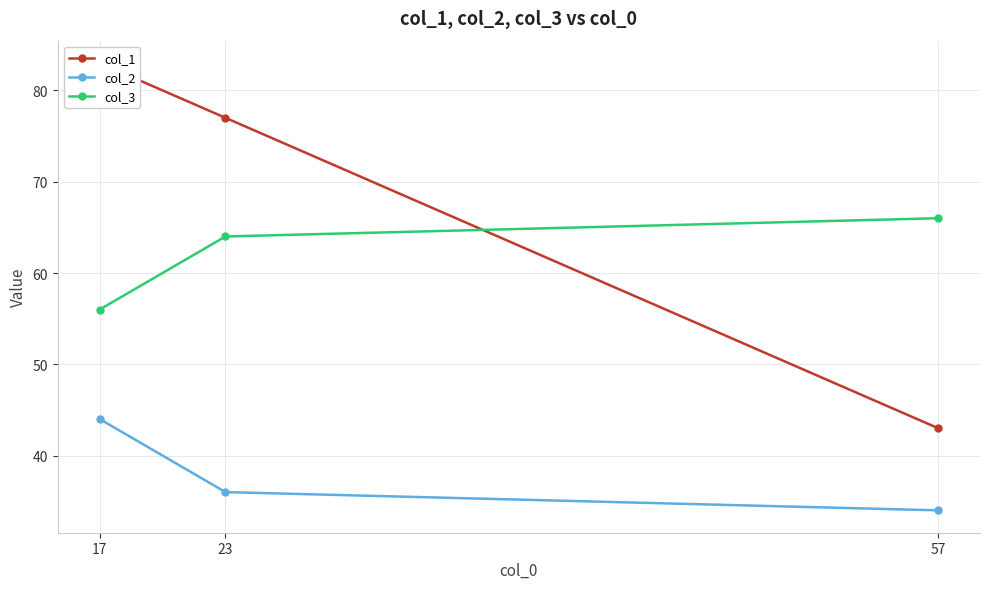

How many data points in col_3 are less than 64?

1